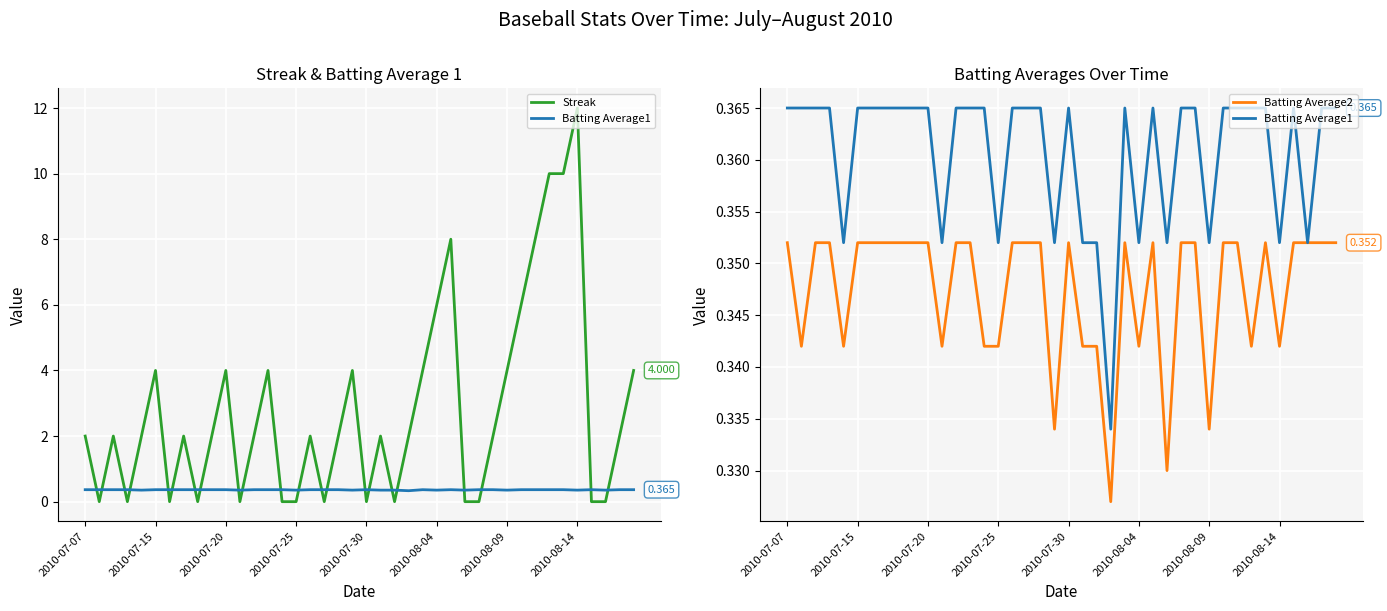

Count the number of categories in the chart.

40